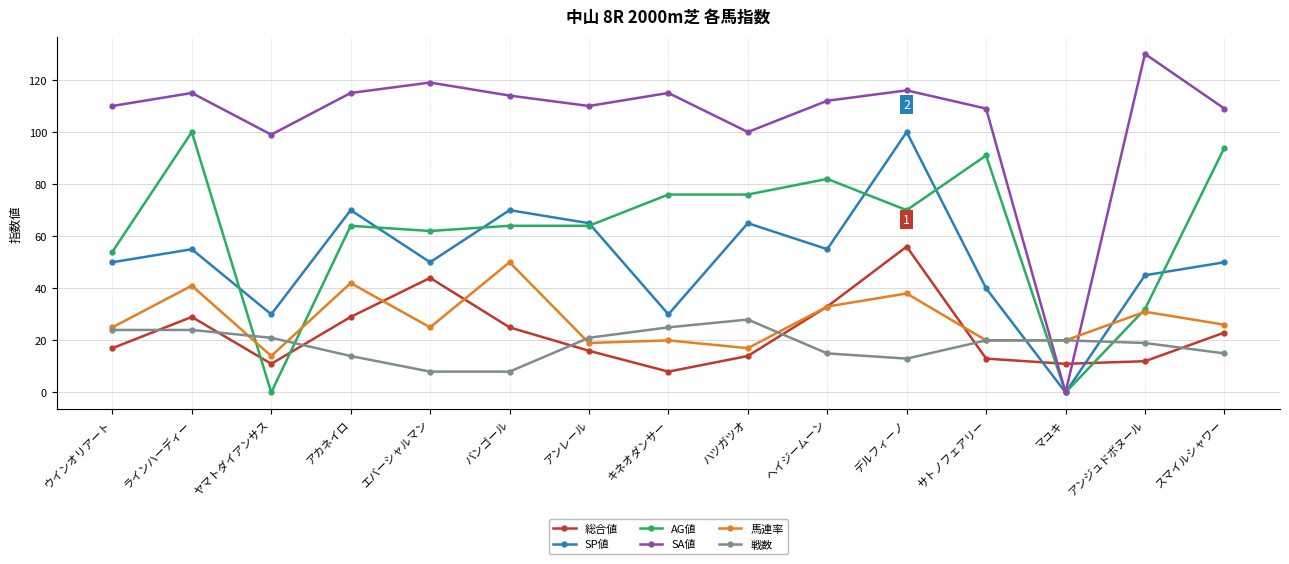

What are all the series names shown in the legend?

総合値, SP値, AG値, SA値, 馬連率, 戦数